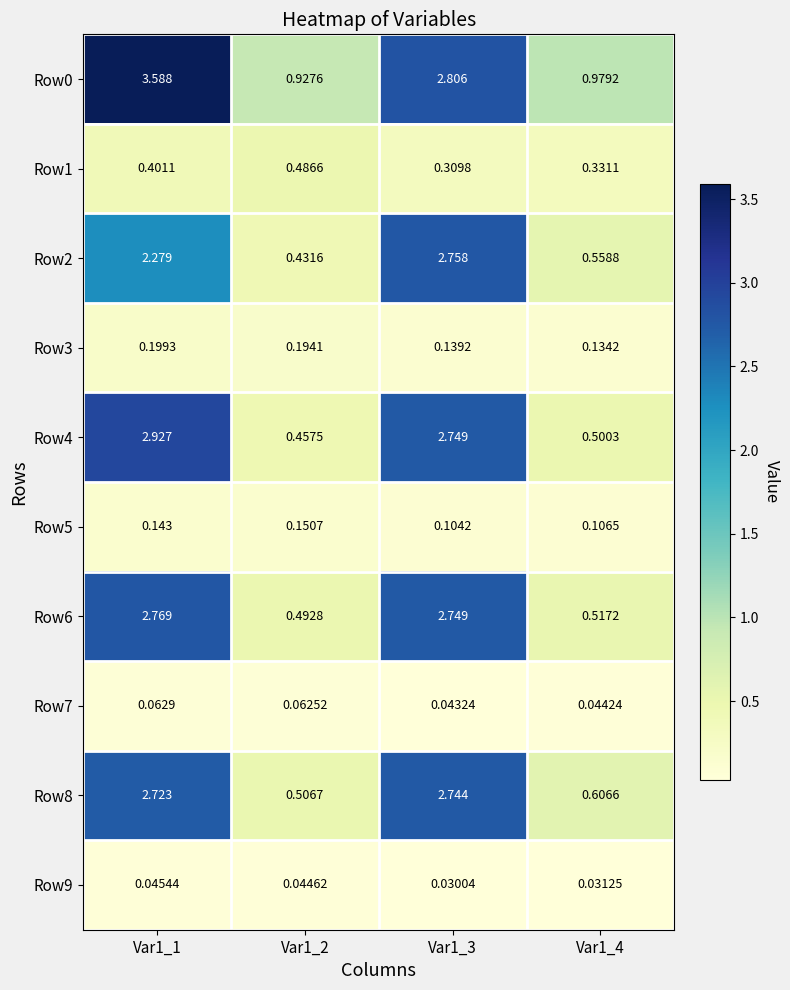

Is the value of Row0 at Var1_3 greater than the value of Row7 at Var1_2?

Yes